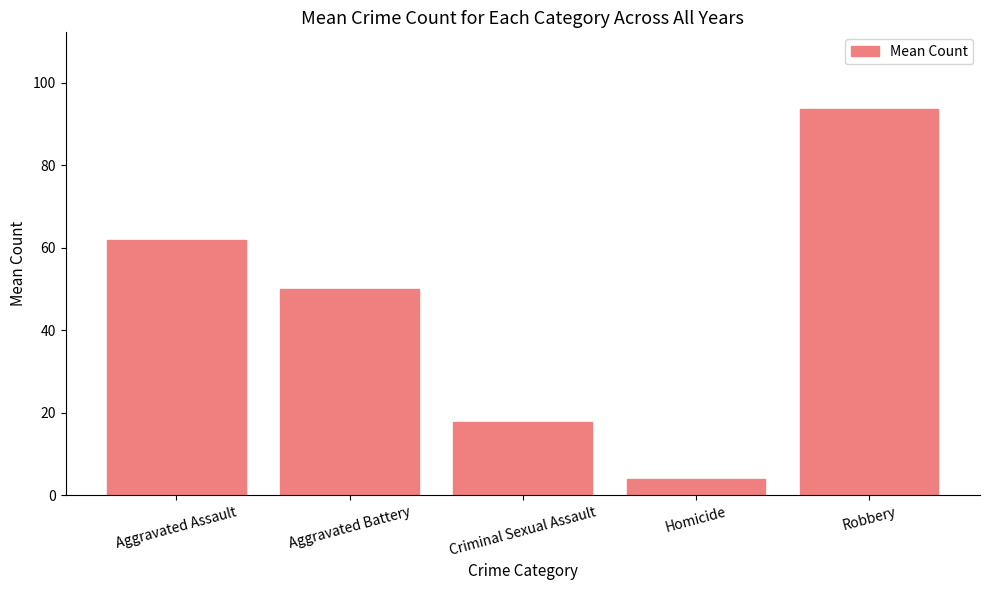

What is the sum of the values at Aggravated Battery and Robbery?

143.5